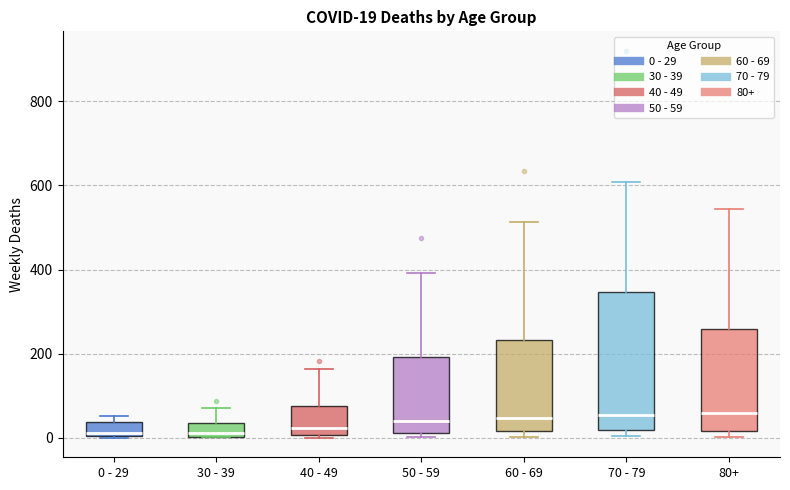

Comparing the boxes themselves (not the whiskers), which one is the tallest?

70 - 79